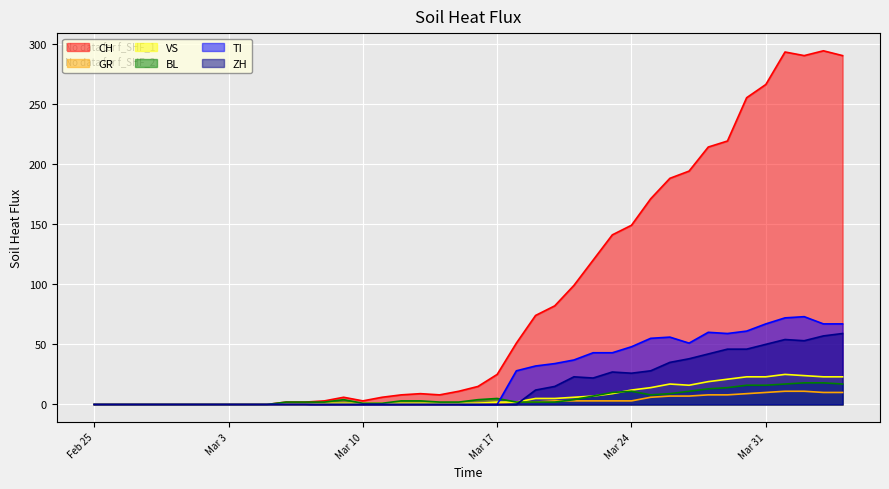

Which series has the largest total across all categories?

CH